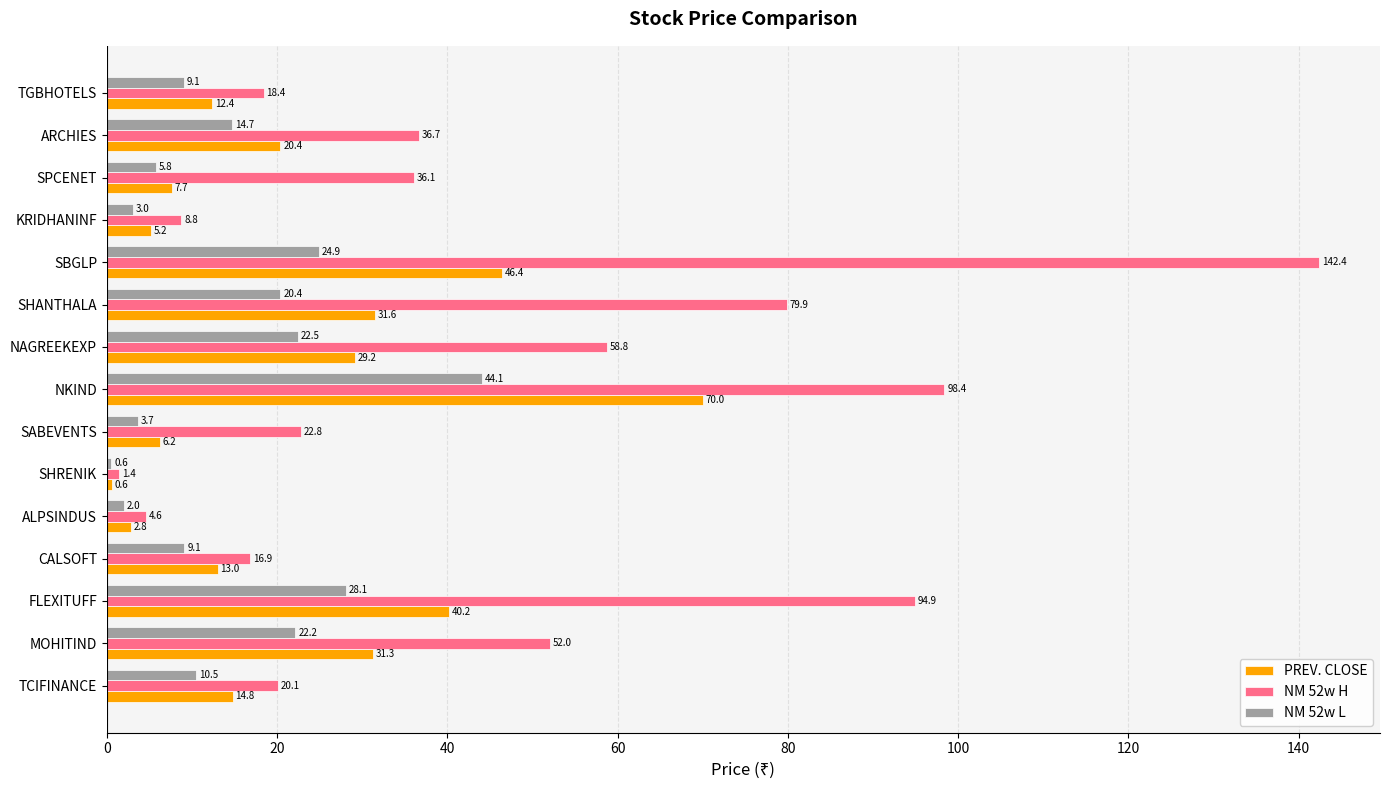

How many data points in NM 52w L are less than 10?

7